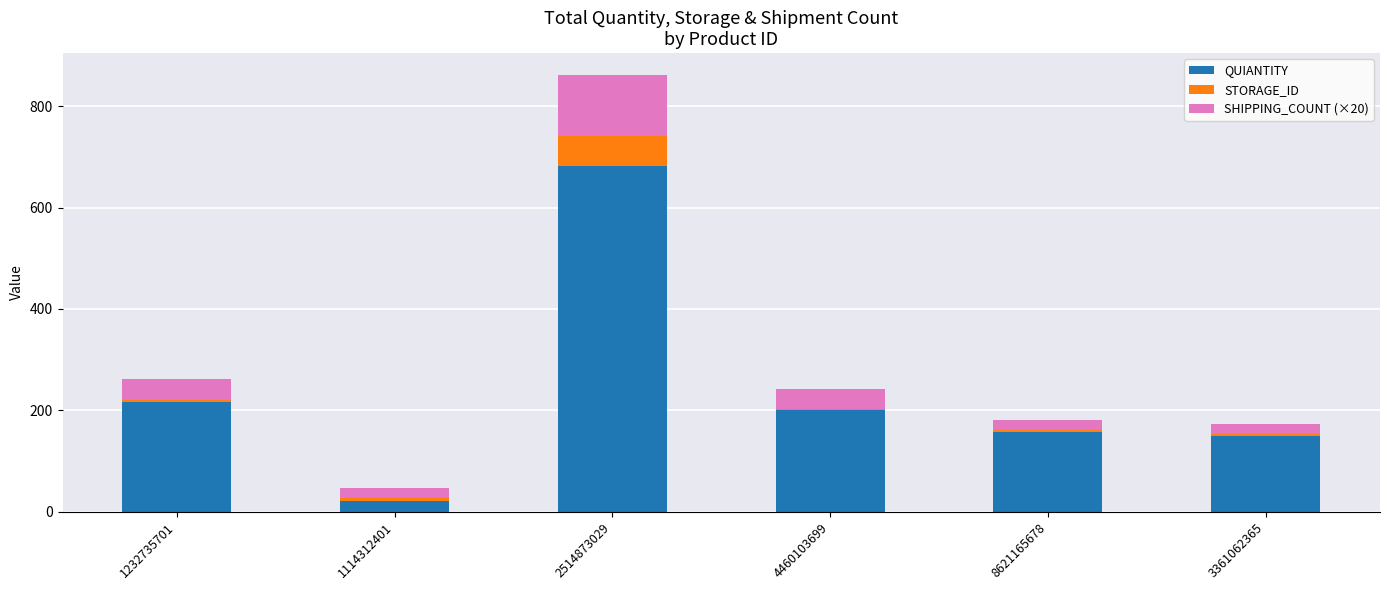

The value of QUIANTITY at 2514873029 is 413. True or false?

False